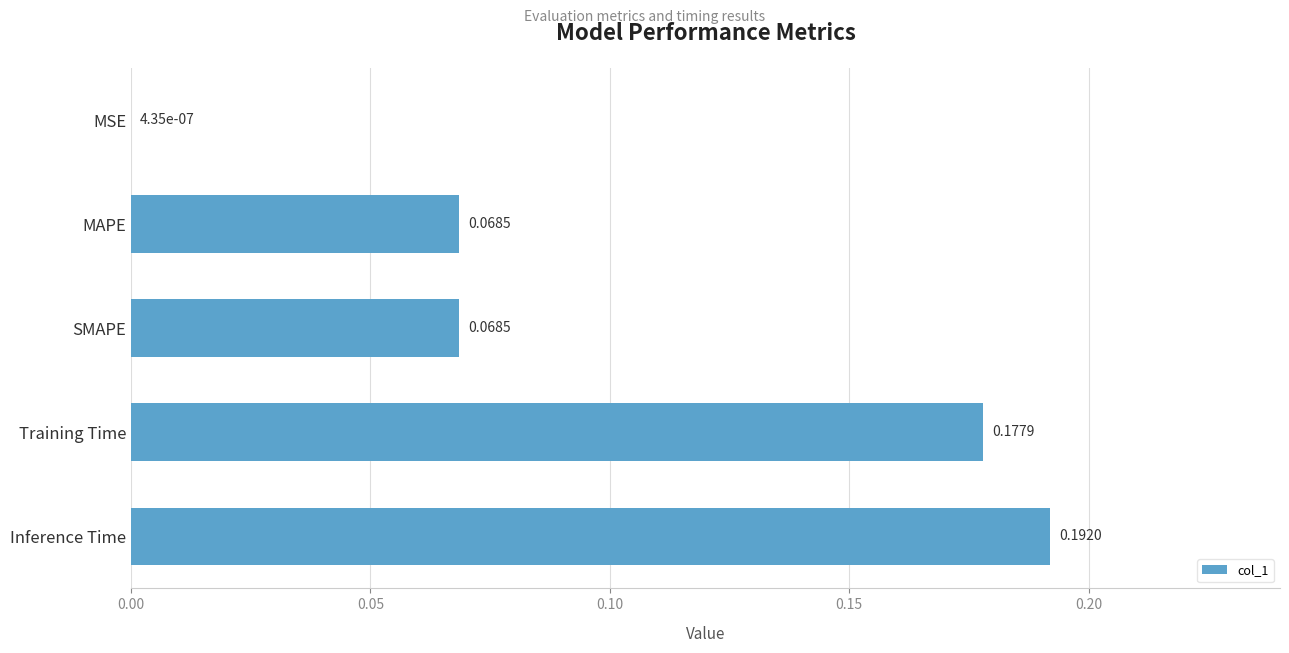

What is the sum of the values at SMAPE and Inference Time?

0.3